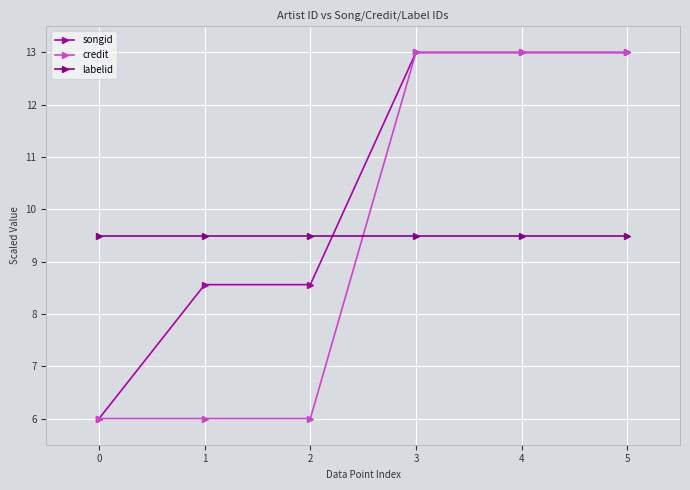

The labelid series shows 14.8 at 1. True or false?

False